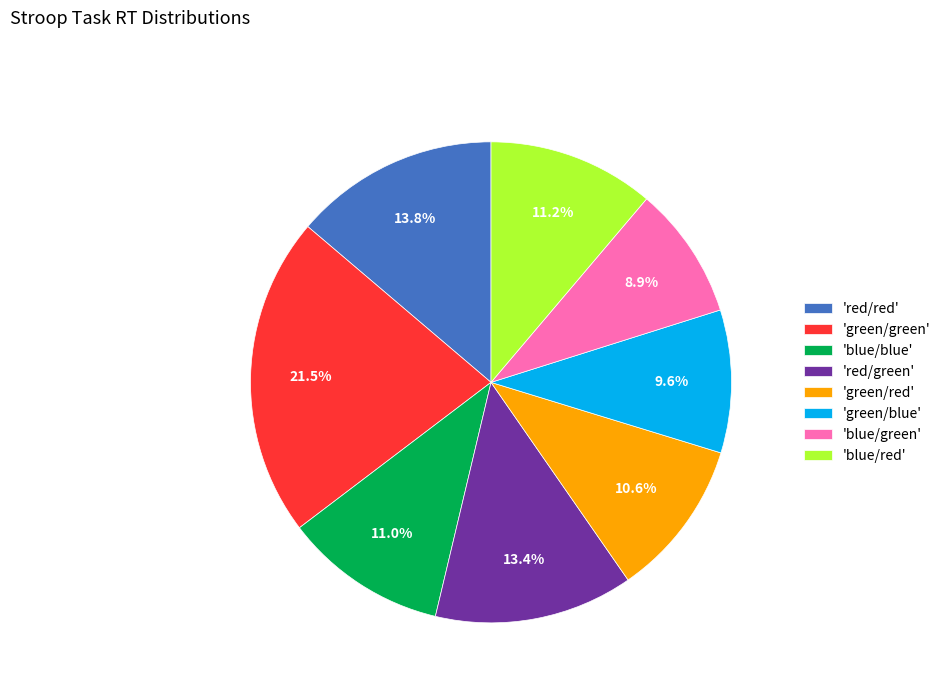

Which category has the smallest portion of the pie?

'blue/green'